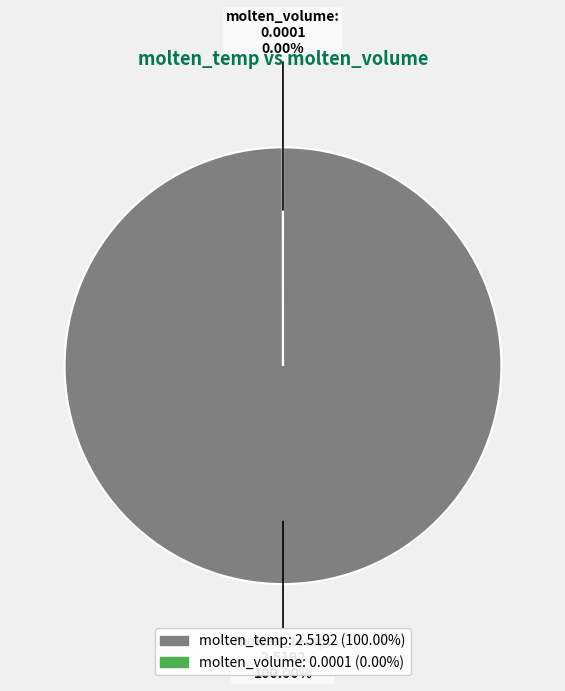

How many slices are in this pie chart?

2